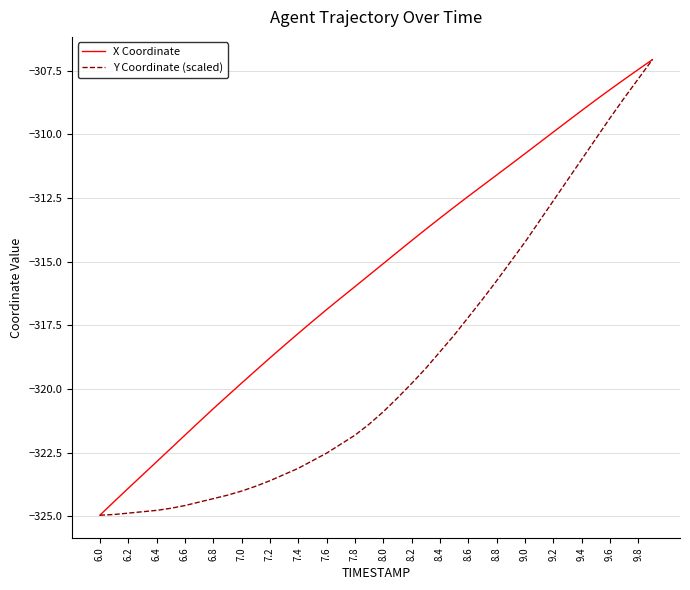

Which series has the largest total across all categories?

X Coordinate